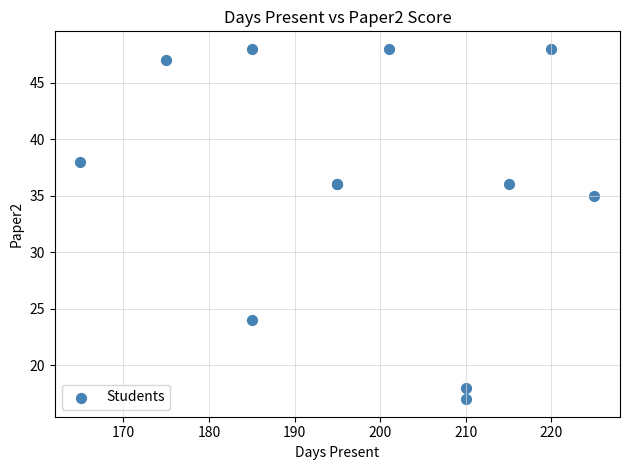

What Y value in the scatter plot is closest to 32?

35